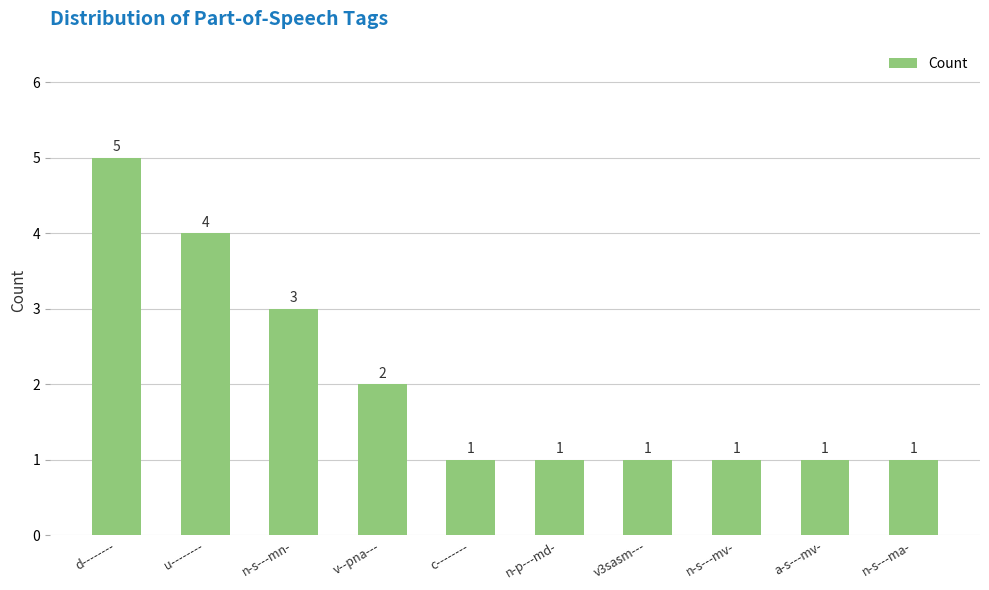

How many bars are there in total?

10